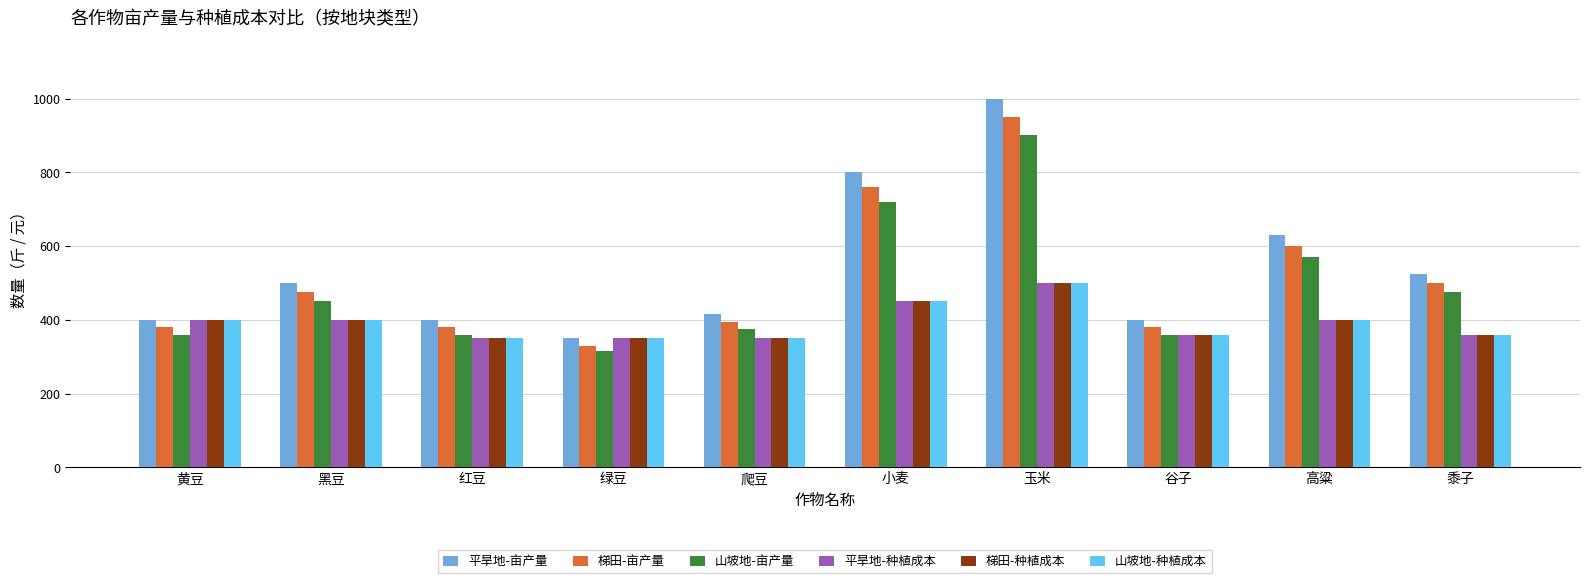

Read the 梯田-种植成本 value at 爬豆, to the nearest 10.

350